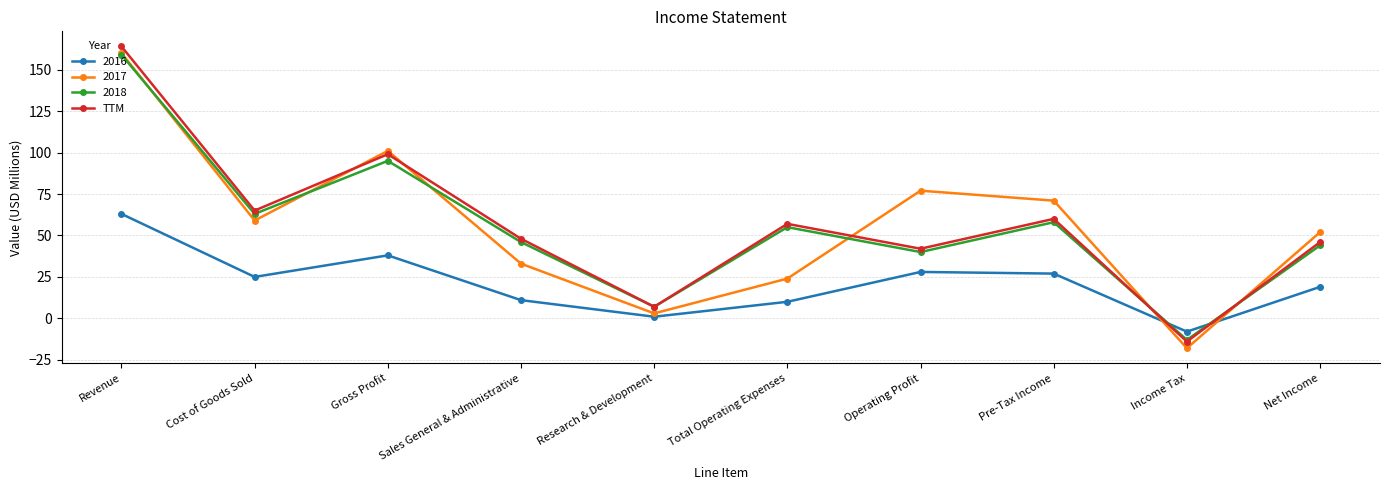

What is the greatest value displayed?

164